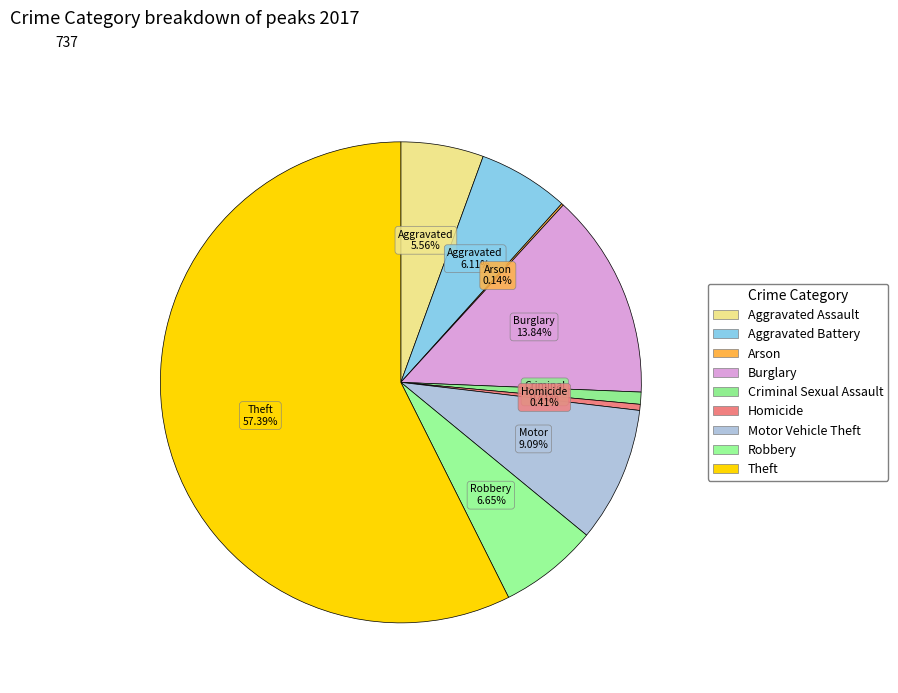

How much of the chart is everything except Aggravated Battery?

93.9%